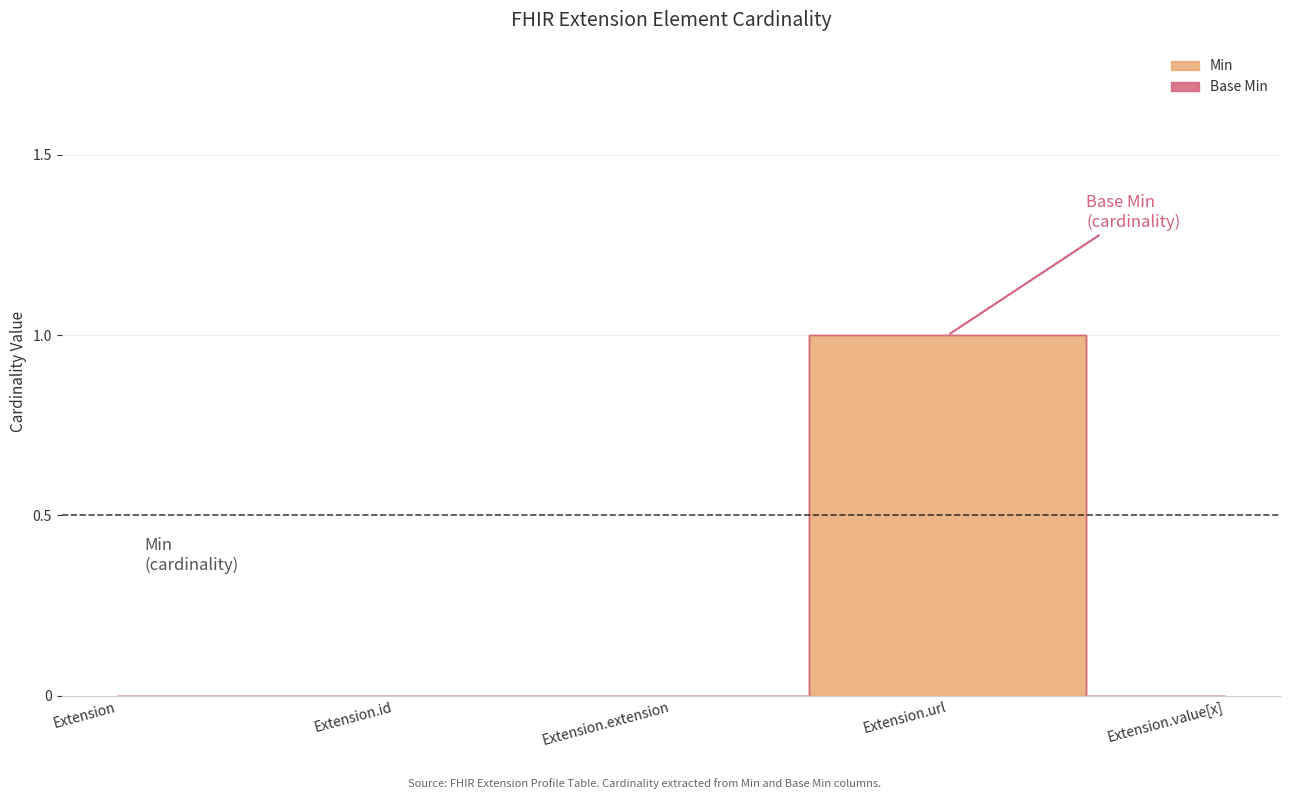

True or false: Min and Base Min intersect in this chart.

False